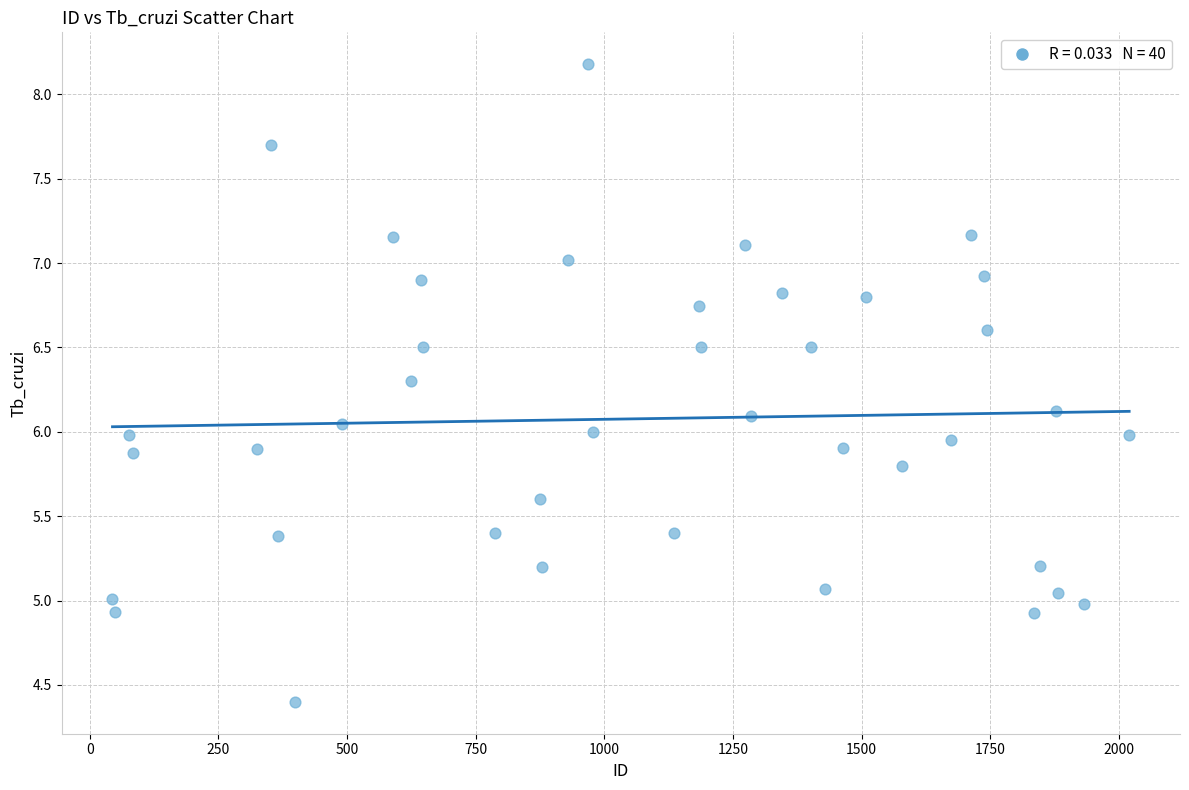

What is the range of Y values (max minus min)?

3.8